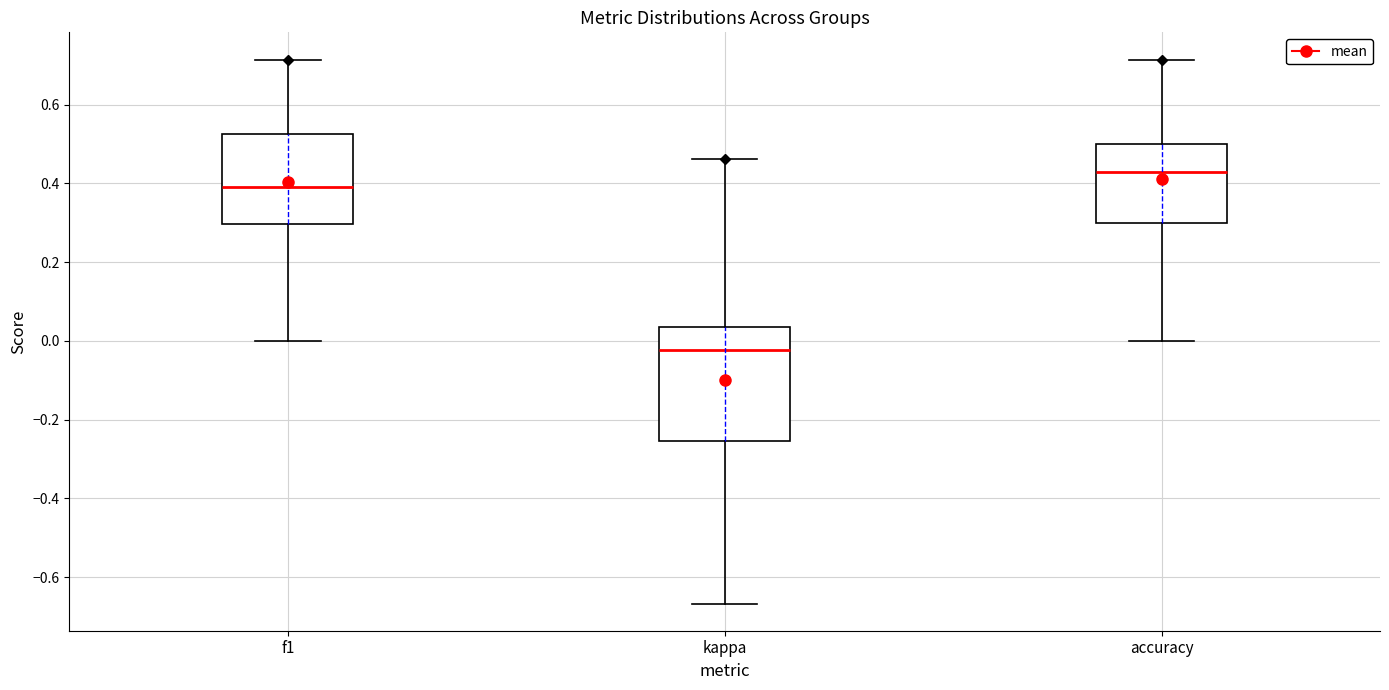

Where is the lower edge of the box for accuracy on the y-axis? The values are not printed on the chart, so give them approximately, as read against the axis.

0.30